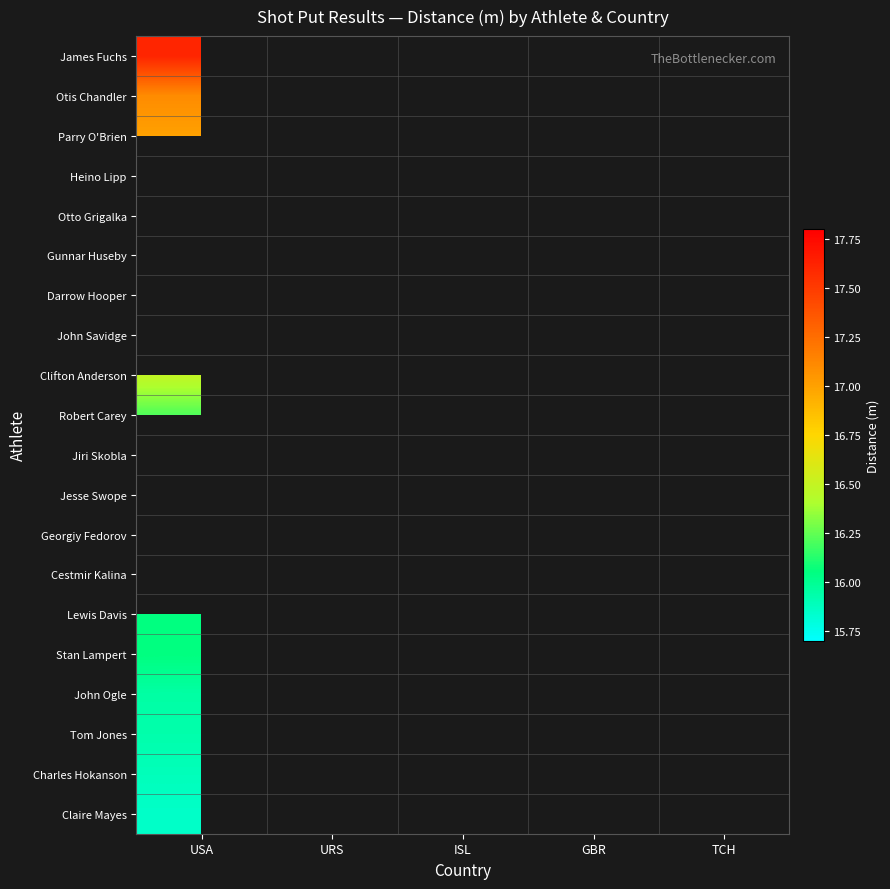

What is the maximum value shown in the chart?

17.6